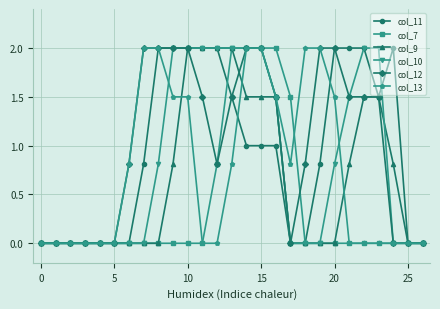

What is the maximum value shown in the chart?

2.0